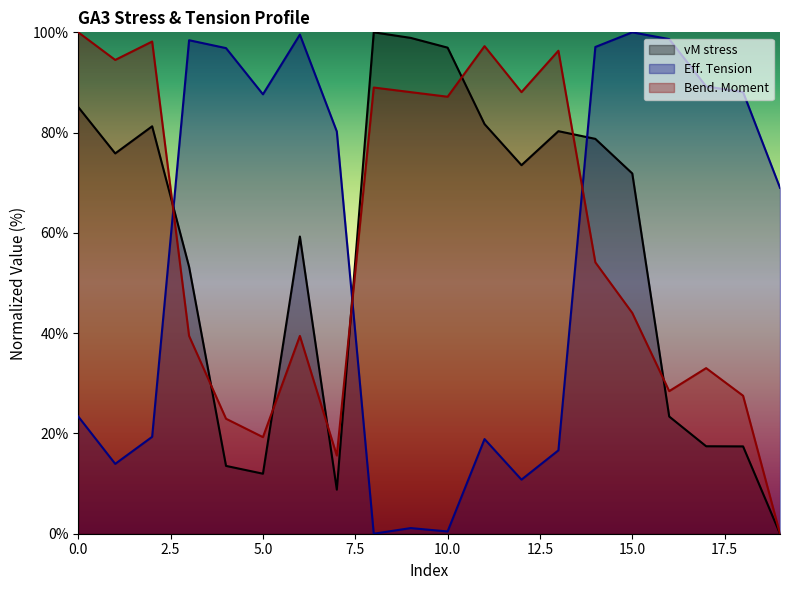

How many categories are shown in the chart?

20